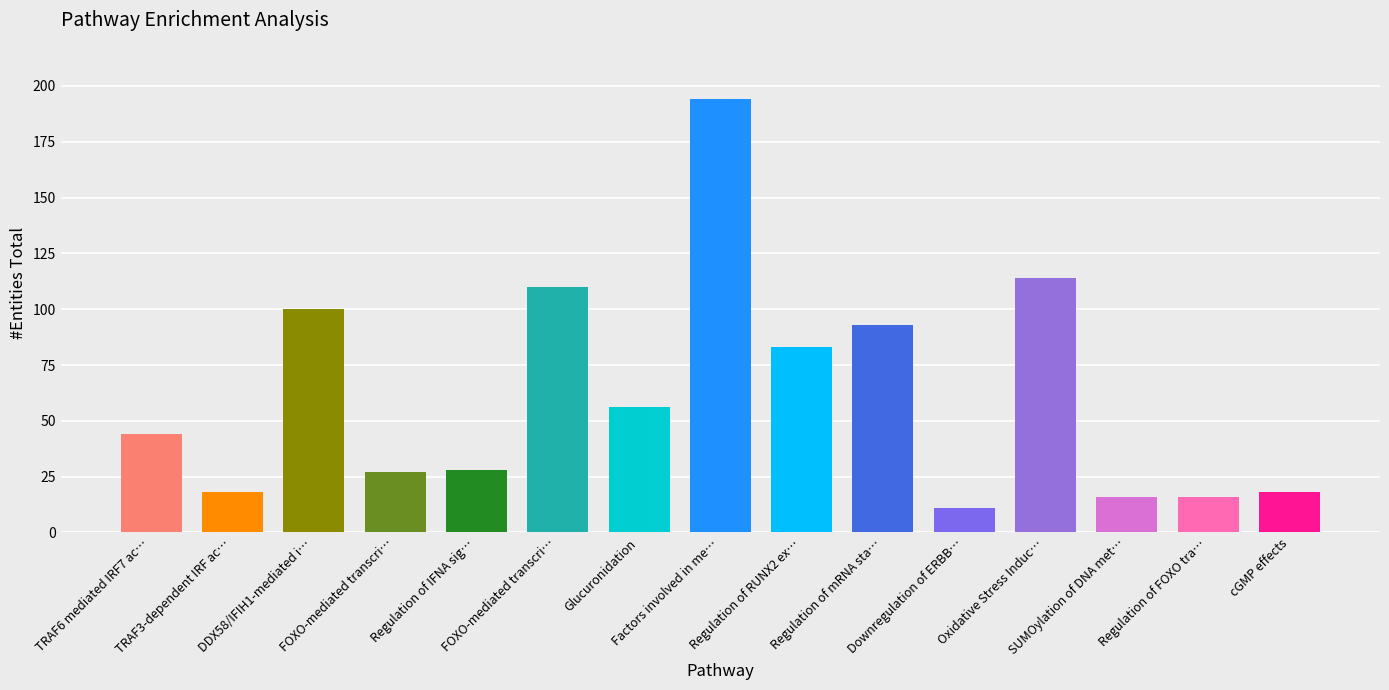

How many values are below 44?

7